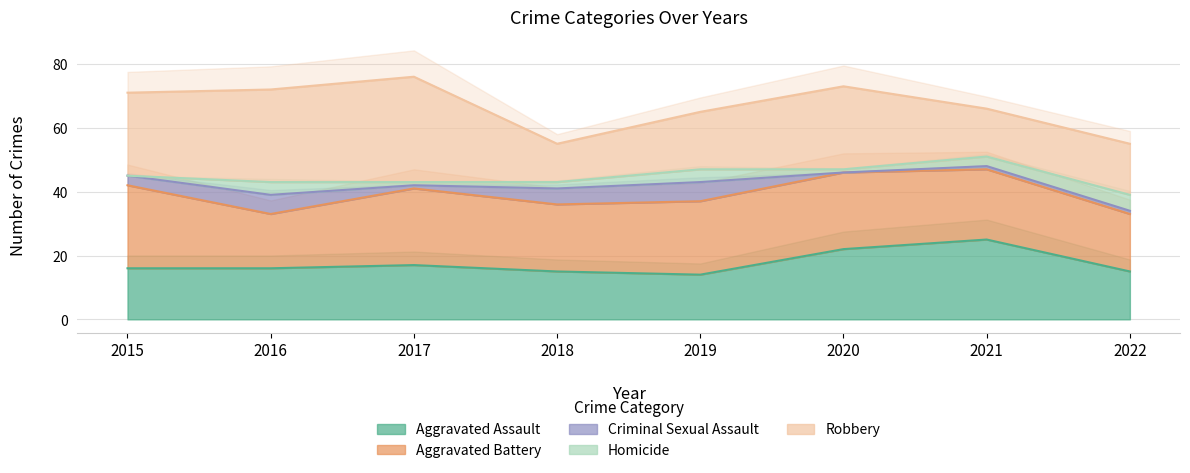

Which category has the highest value in the Aggravated Assault series?

2021